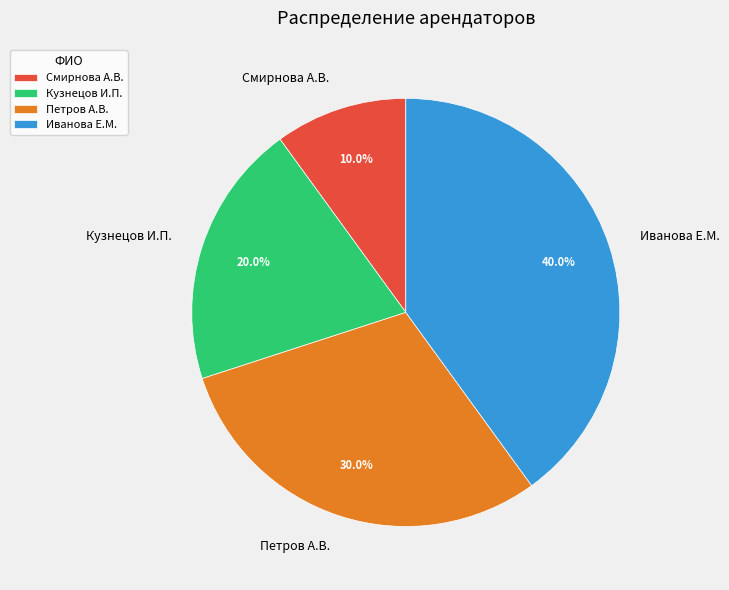

Which slice is the smallest?

Смирнова А.В.